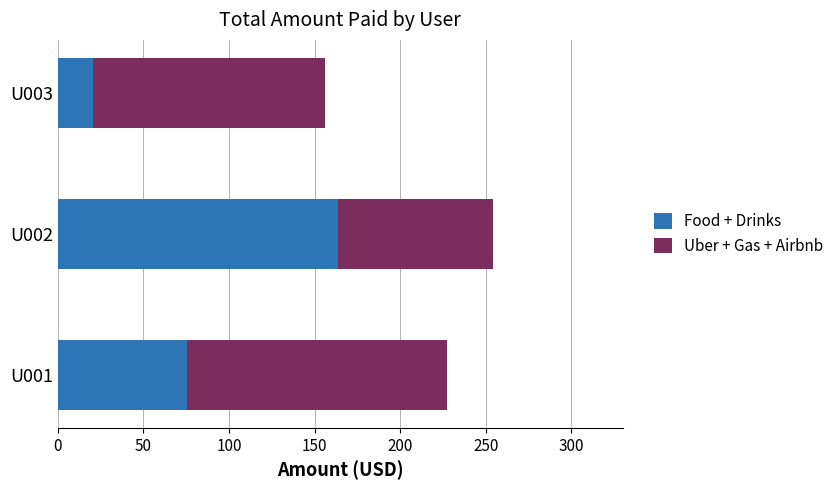

How many distinct data groups are displayed?

2